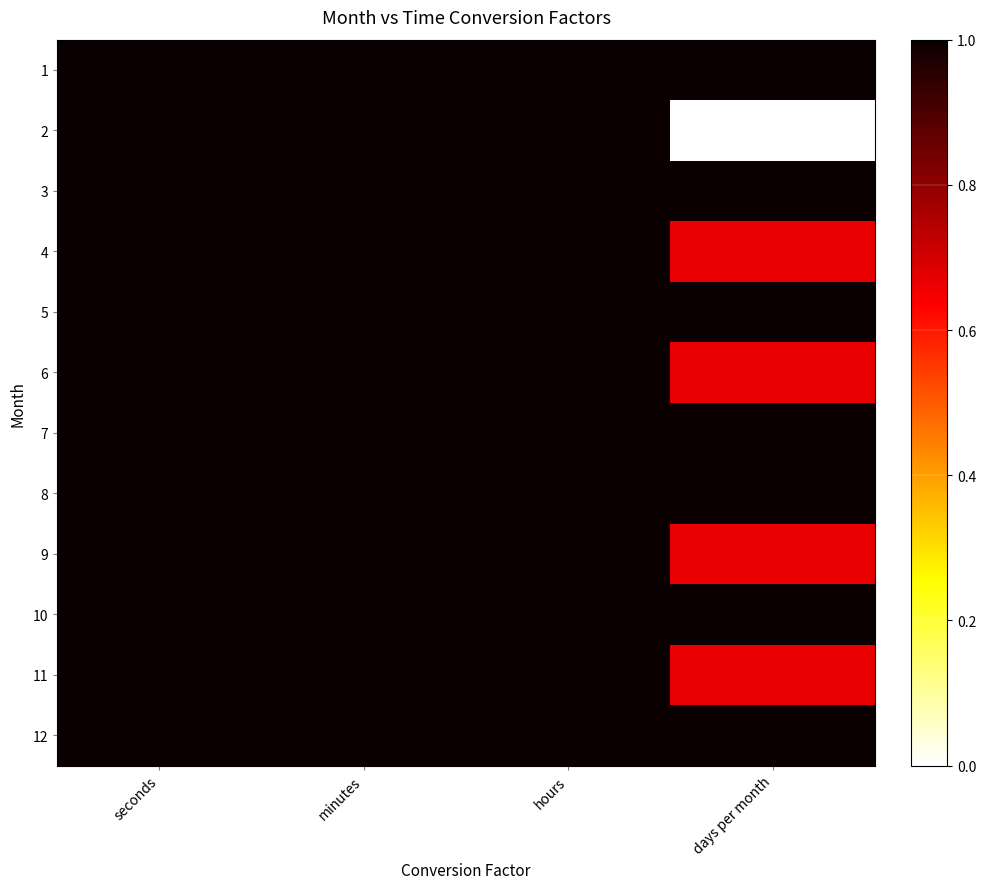

Reading right to left, what are all the values shown in this chart?

1: days per month=1.0	hours=1.0	minutes=1.0	seconds=1.0
2: days per month=0.0	hours=1.0	minutes=1.0	seconds=1.0
3: days per month=1.0	hours=1.0	minutes=1.0	seconds=1.0
4: days per month=0.7	hours=1.0	minutes=1.0	seconds=1.0
5: days per month=1.0	hours=1.0	minutes=1.0	seconds=1.0
6: days per month=0.7	hours=1.0	minutes=1.0	seconds=1.0
7: days per month=1.0	hours=1.0	minutes=1.0	seconds=1.0
8: days per month=1.0	hours=1.0	minutes=1.0	seconds=1.0
9: days per month=0.7	hours=1.0	minutes=1.0	seconds=1.0
10: days per month=1.0	hours=1.0	minutes=1.0	seconds=1.0
11: days per month=0.7	hours=1.0	minutes=1.0	seconds=1.0
12: days per month=1.0	hours=1.0	minutes=1.0	seconds=1.0